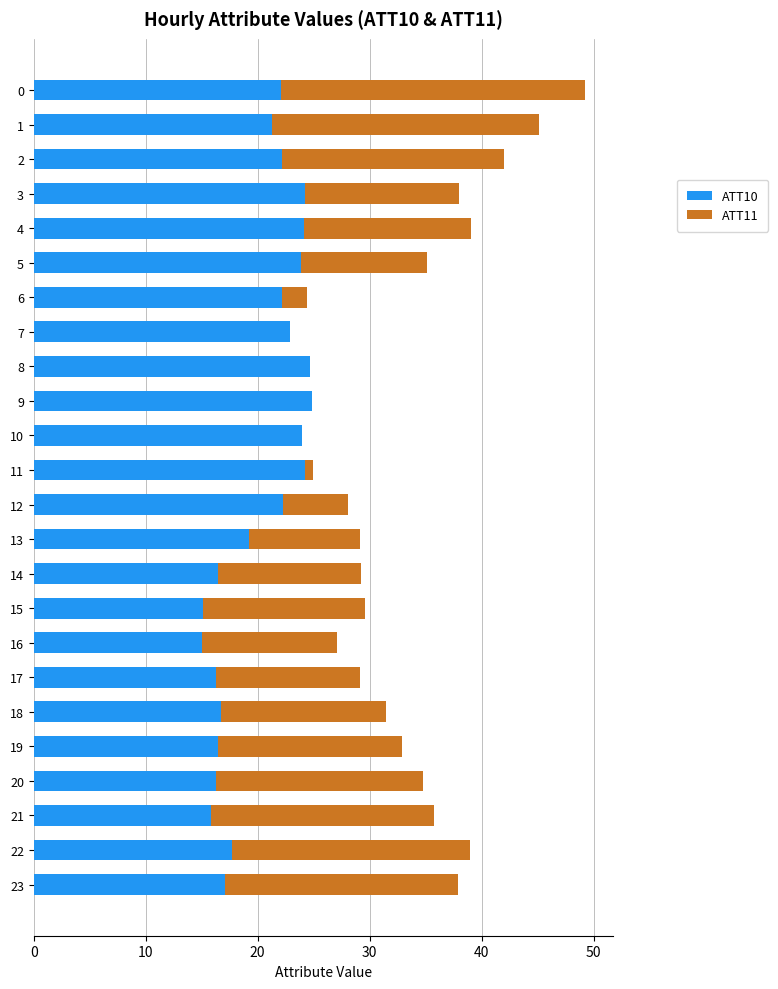

The value of ATT10 at 11 is 33.7. True or false?

False